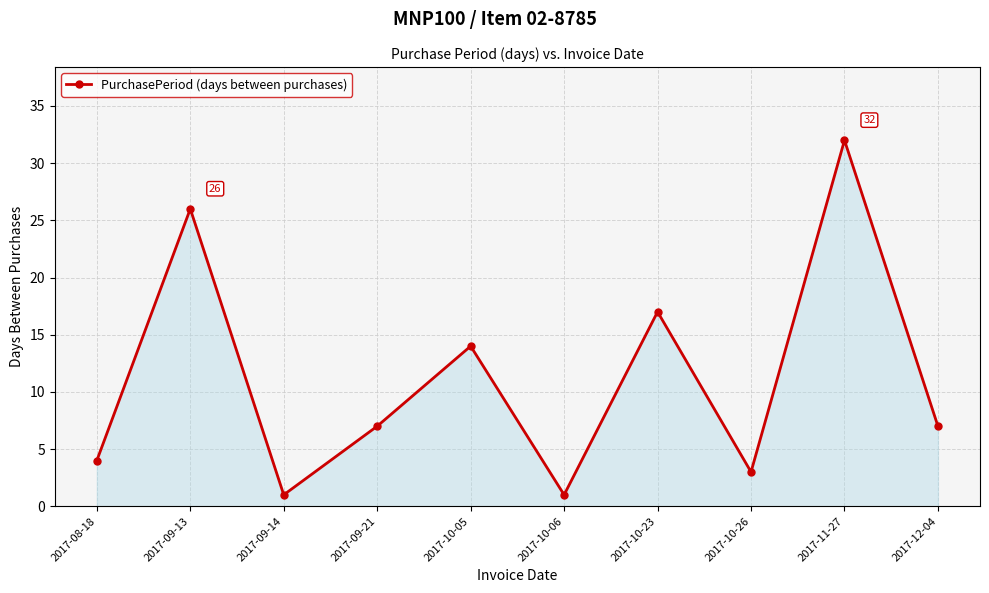

Does the chart display data point markers on the line(s)?

Yes